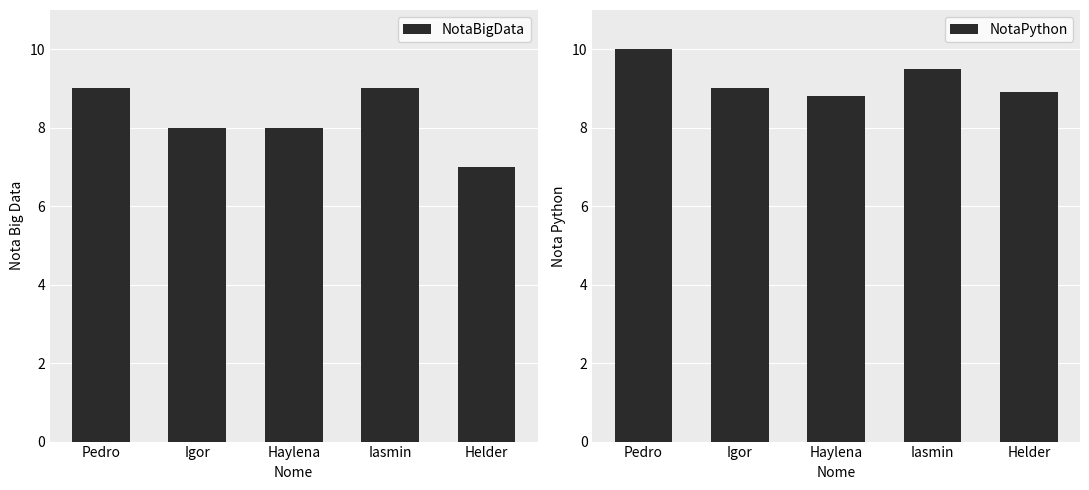

Is it true that NotaPython equals 9.5 at Iasmin?

True